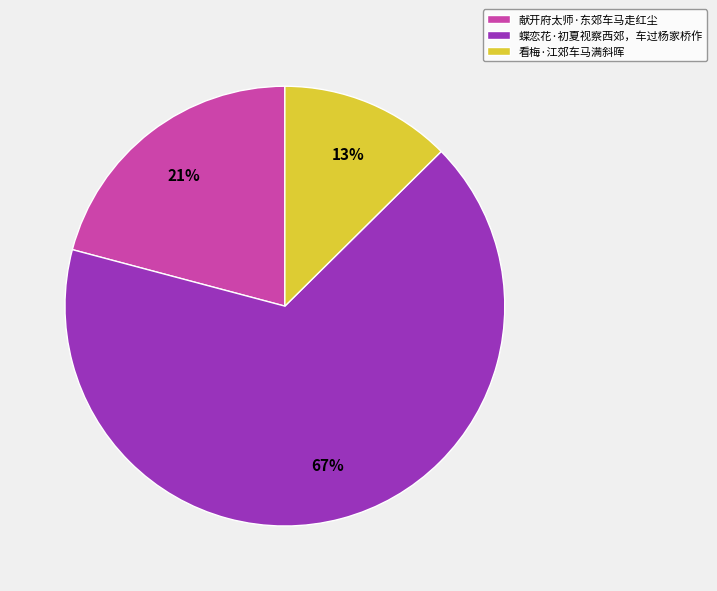

Between 蝶恋花·初夏视察西郊，车过杨家桥作 and 献开府太师·东郊车马走红尘, which is larger?

蝶恋花·初夏视察西郊，车过杨家桥作